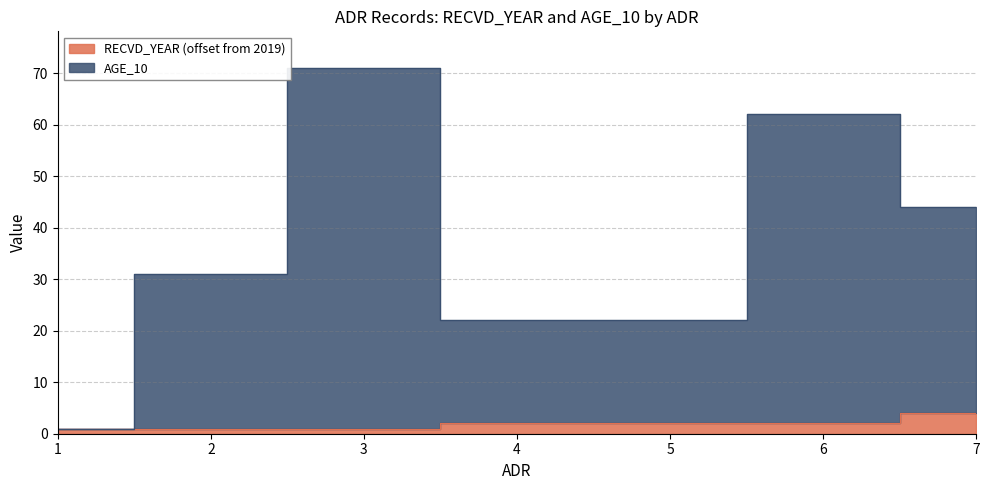

What is the maximum value for RECVD_YEAR?

4